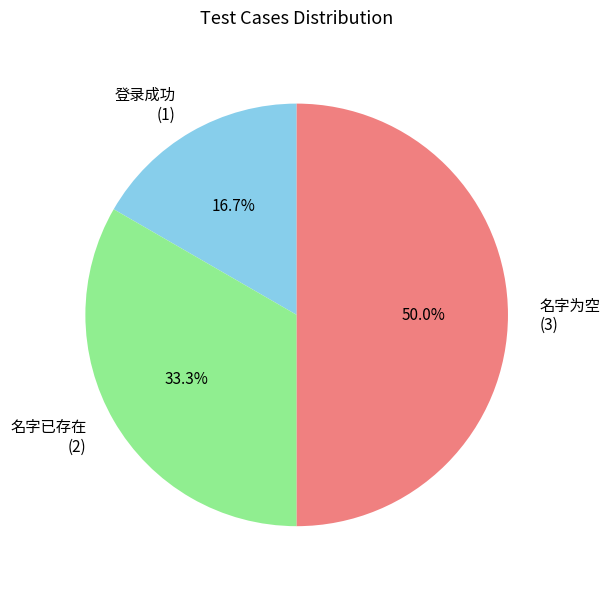

To the nearest percent, what portion does 登录成功 represent?

17%